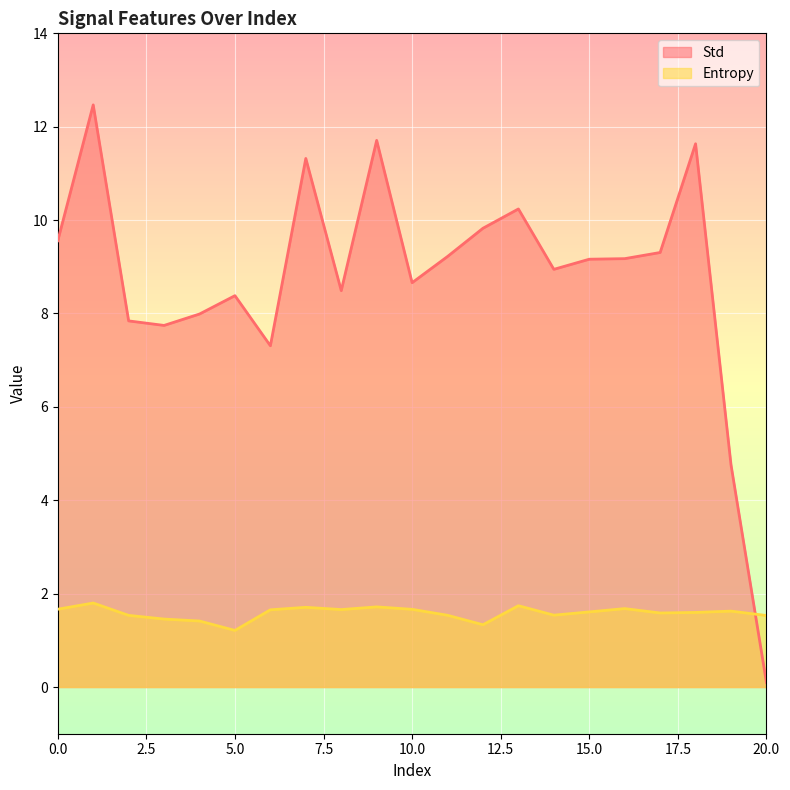

Reading left to right, list all the values displayed in this chart.

Std: 0=9.6	1=12.5	2=7.8	3=7.7	4=8.0	5=8.4	6=7.3	7=11.3	8=8.5	9=11.7	10=8.7	11=9.2	12=9.8	13=10.2	14=8.9	15=9.2	16=9.2	17=9.3	18=11.6	19=4.8	20=0.1
Entropy: 0=1.7	1=1.8	2=1.5	3=1.5	4=1.4	5=1.2	6=1.7	7=1.7	8=1.7	9=1.7	10=1.7	11=1.5	12=1.3	13=1.7	14=1.5	15=1.6	16=1.7	17=1.6	18=1.6	19=1.6	20=1.5